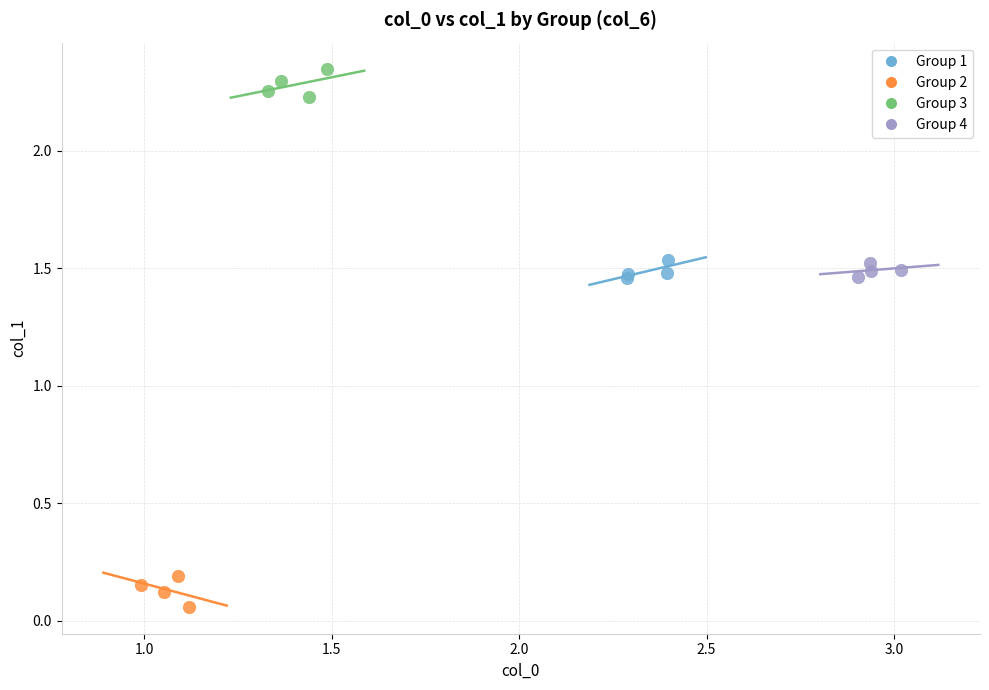

Which series contains the highest Y value?

Group 3